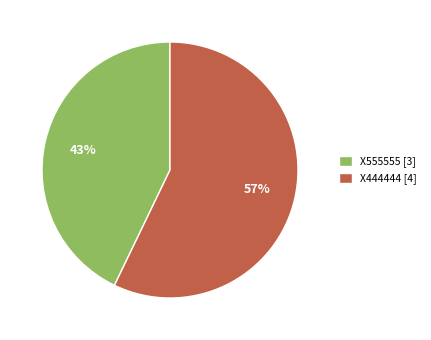

Between X444444 and X555555, which is larger?

X444444